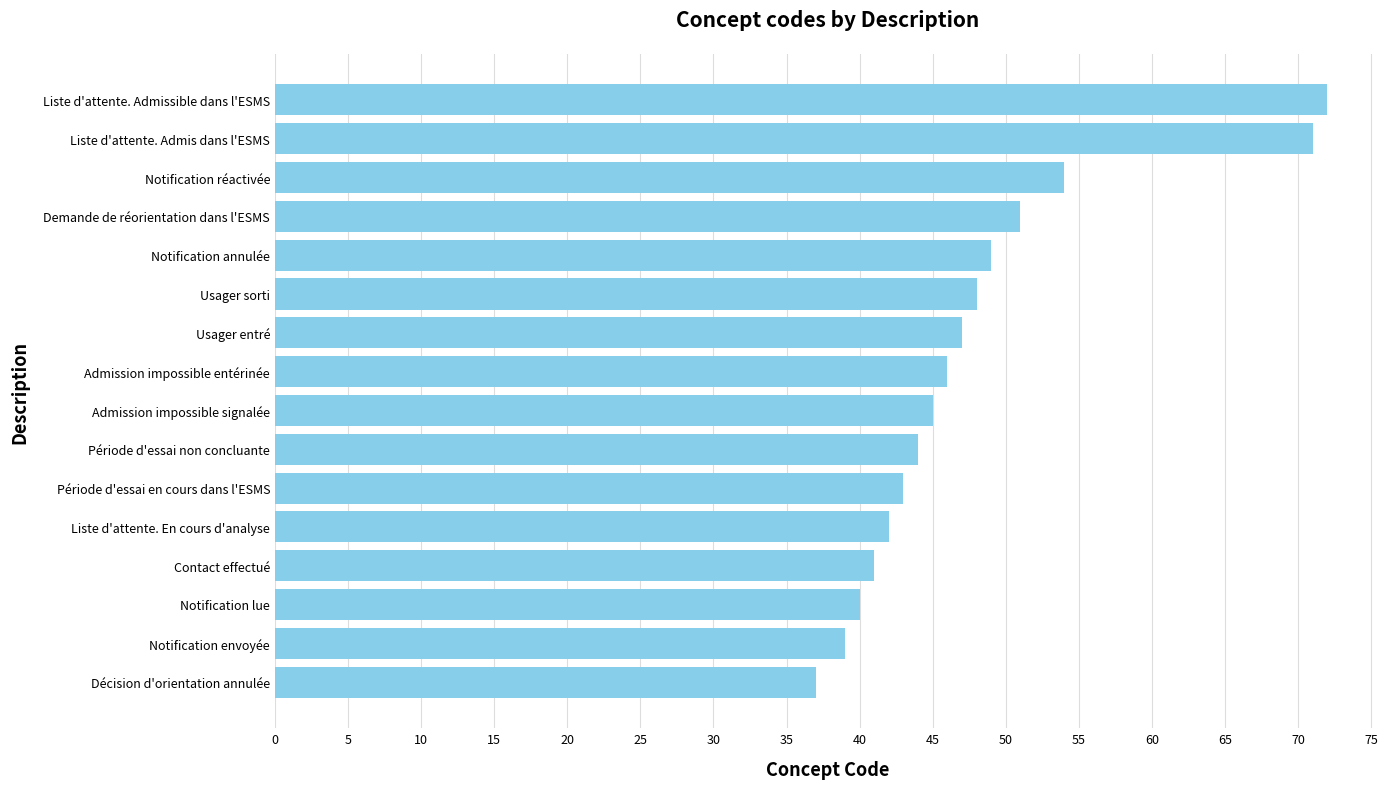

What value does the data have at Liste d'attente. Admissible dans l'ESMS, to the nearest 10?

70